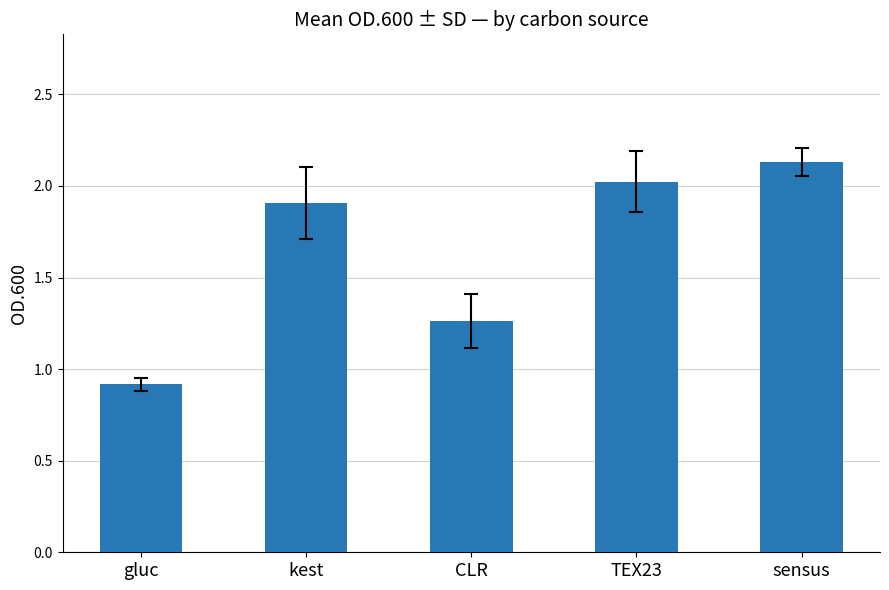

Is it true that the value at TEX23 is 2.0?

True